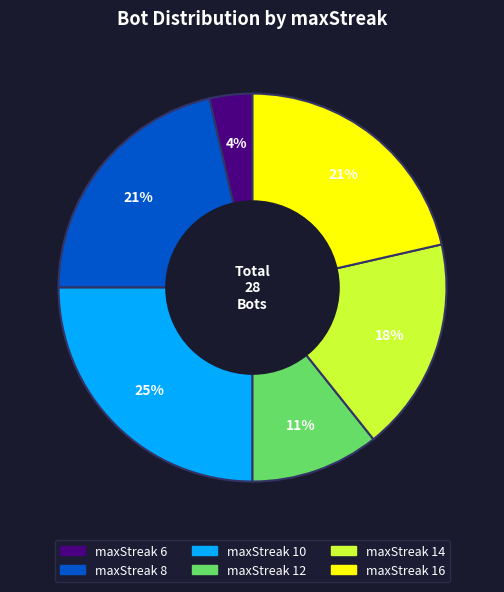

Is there a majority slice in this chart?

No